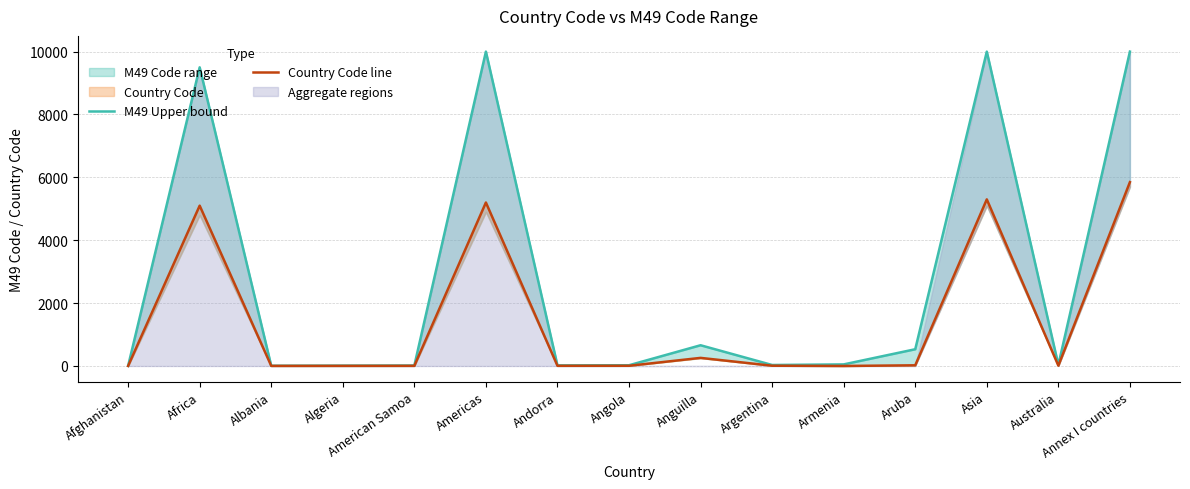

True or false: M49 Upper bound and Country Code line intersect in this chart.

False